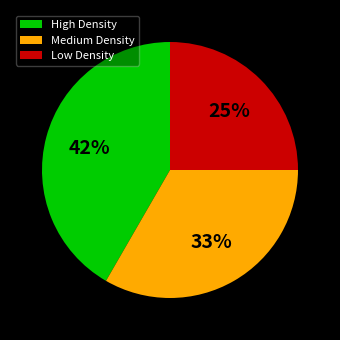

Which category has the biggest portion of the pie?

High Density